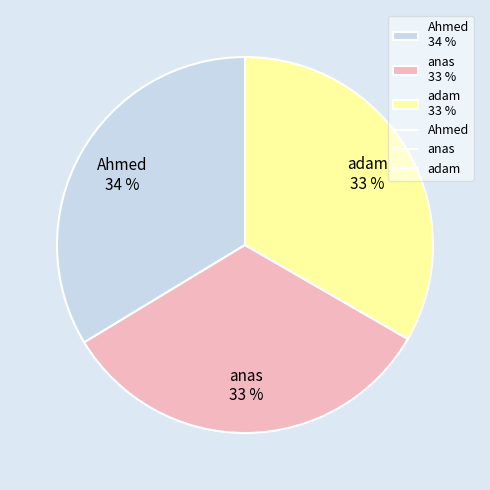

The anas slice represents 33% of the pie. True or false?

True